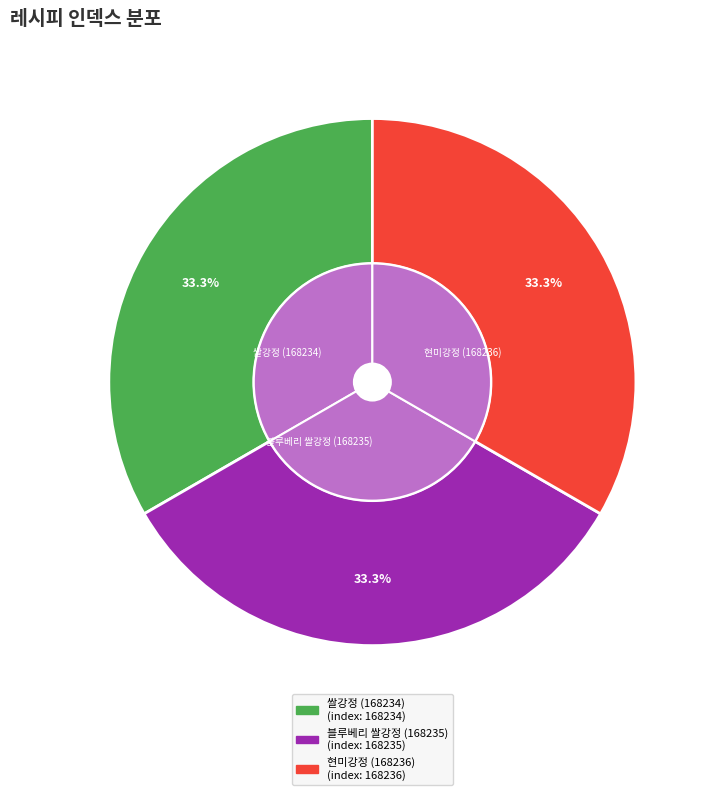

Is there a majority slice in this chart?

No